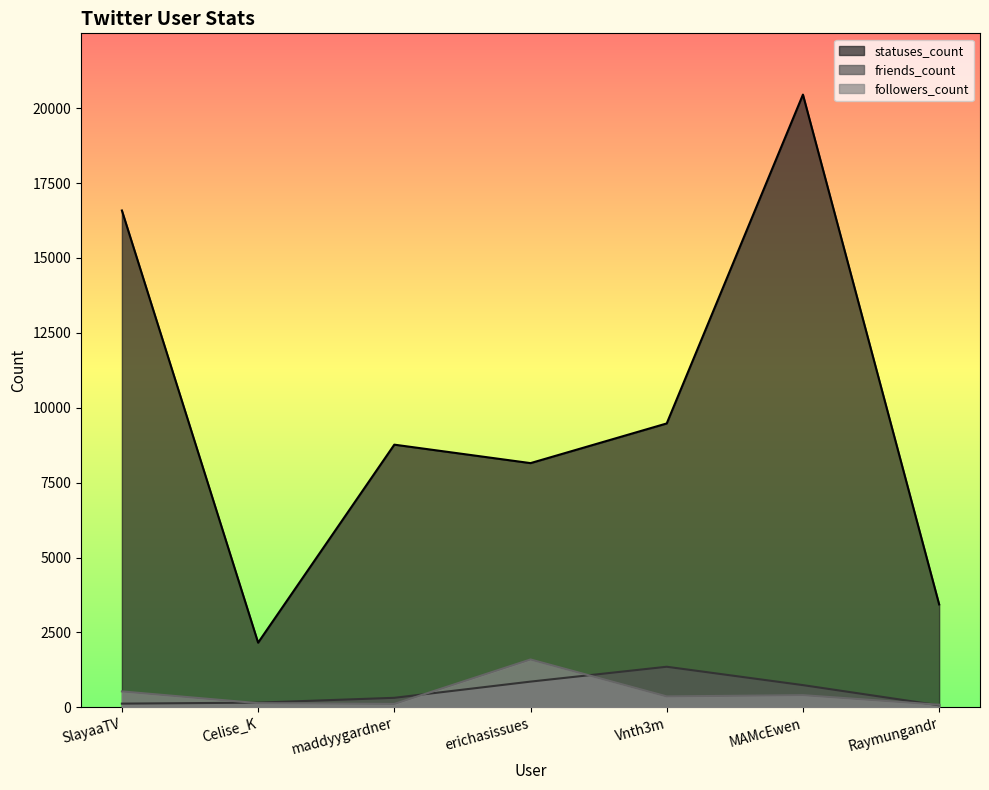

Read the friends_count value at Raymungandr, to the nearest 50.

50